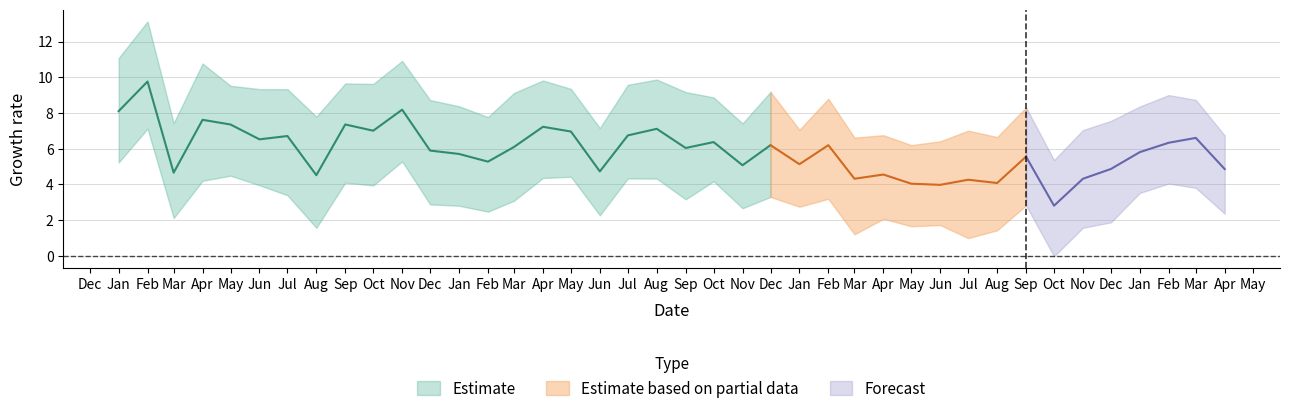

Where is the first local minimum for High?

2